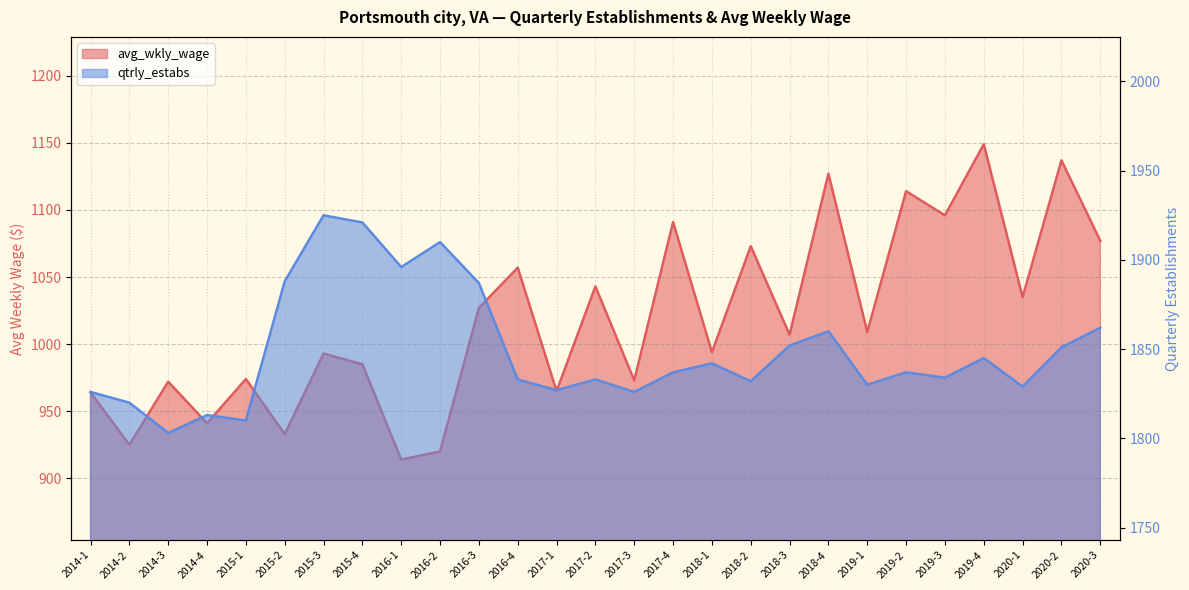

Which category has the highest value across all series?

2015-3